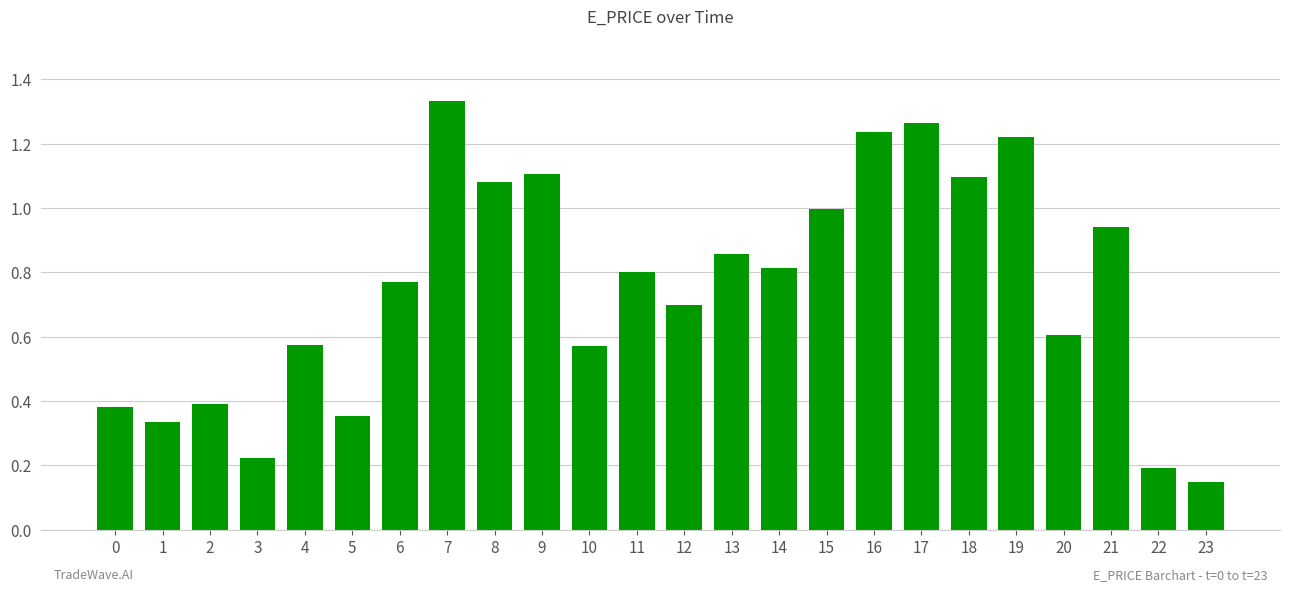

Which category has the lowest value across all series?

23